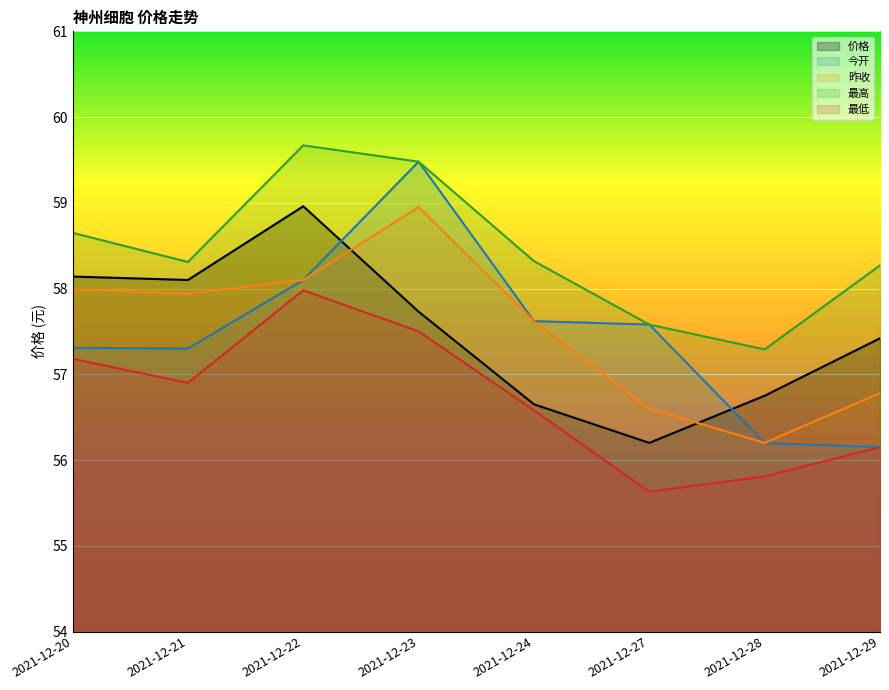

What is the spread (max minus min) of values at 2021-12-23?

2.0